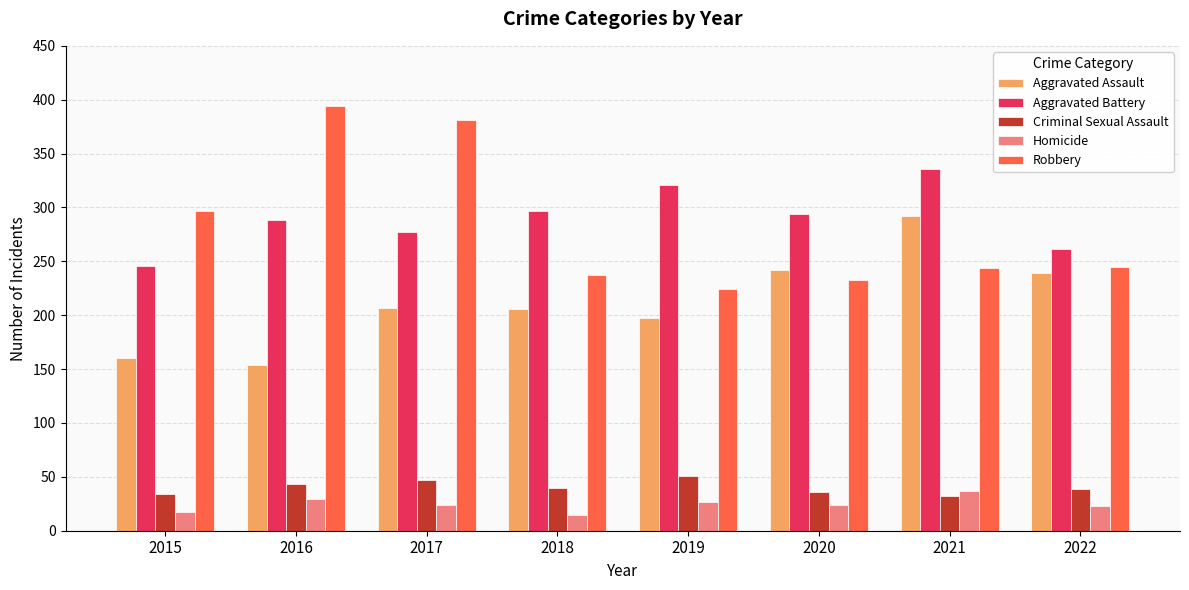

How many series are shown in this chart?

5